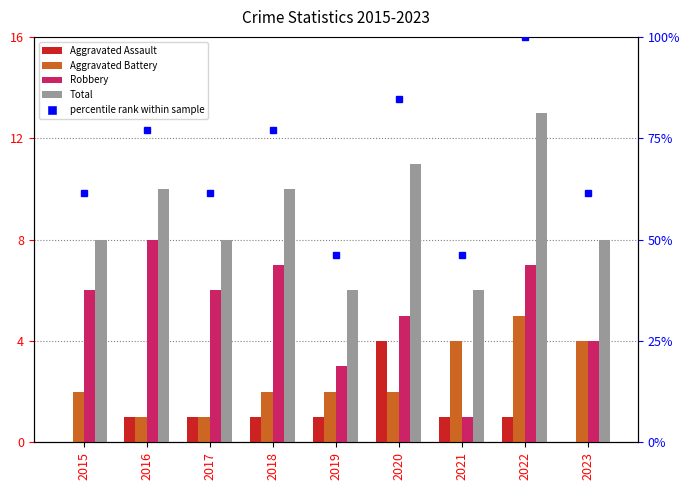

Reading right to left, extract all data points from this chart.

Aggravated Assault: 2023=0	2022=1	2021=1	2020=4	2019=1	2018=1	2017=1	2016=1	2015=0
Aggravated Battery: 2023=4	2022=5	2021=4	2020=2	2019=2	2018=2	2017=1	2016=1	2015=2
Robbery: 2023=4	2022=7	2021=1	2020=5	2019=3	2018=7	2017=6	2016=8	2015=6
Total: 2023=8	2022=13	2021=6	2020=11	2019=6	2018=10	2017=8	2016=10	2015=8